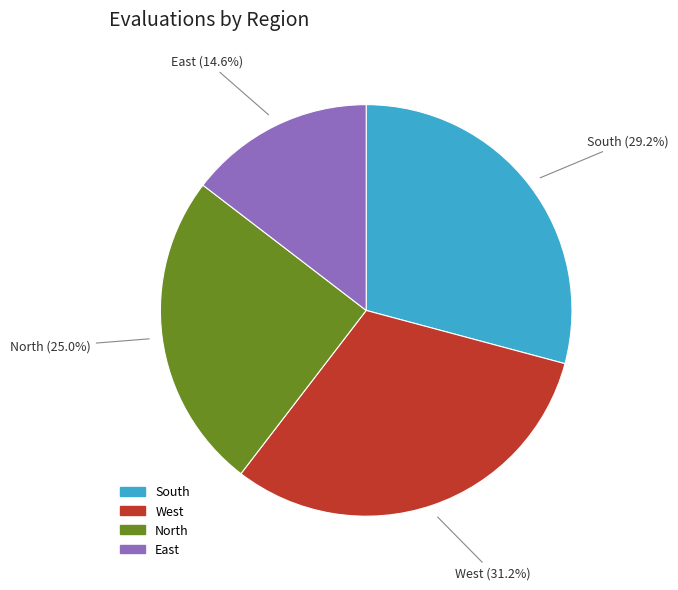

Is there a majority slice in this chart?

No